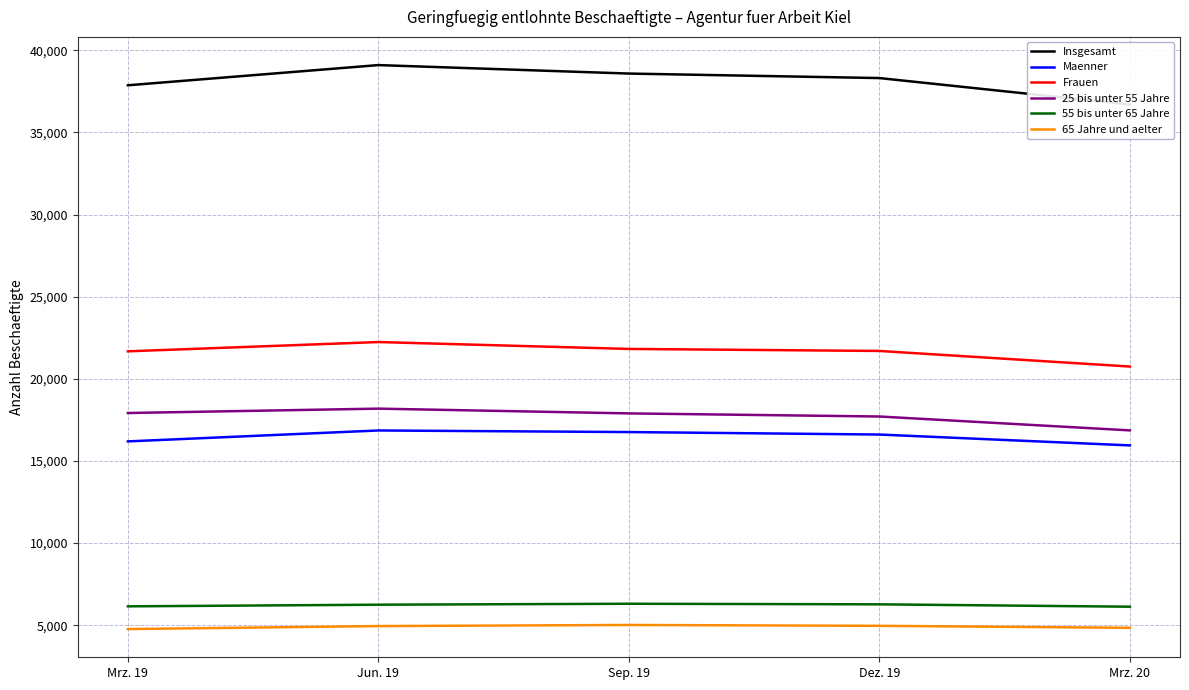

True or false: 65 Jahre und aelter and 25 bis unter 55 Jahre intersect in this chart.

False